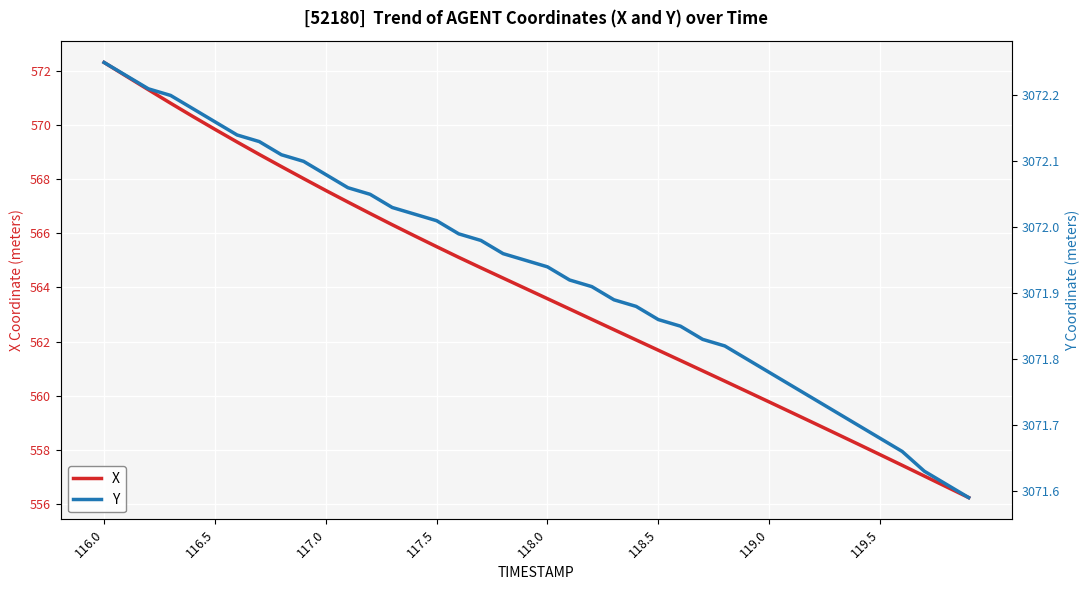

What are all the series names shown in the legend?

X, Y